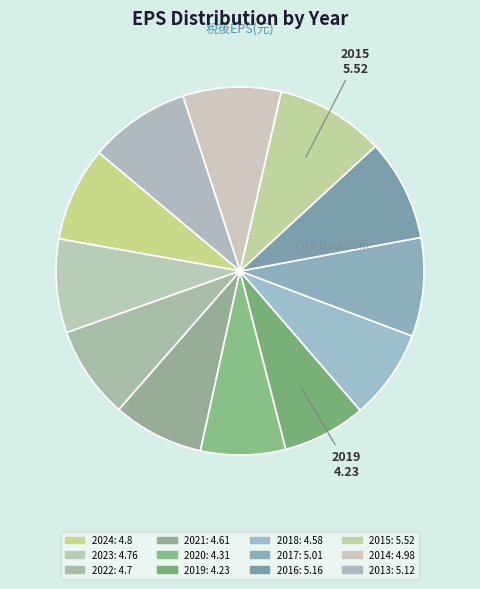

What percentage is the 2019 slice, to the nearest percent?

7%